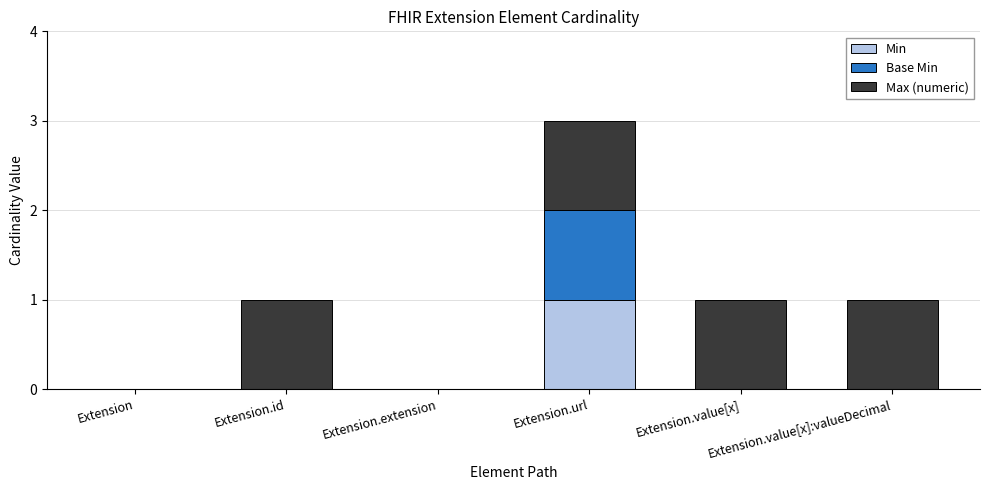

Are the bars grouped side by side (vs. stacked)?

No